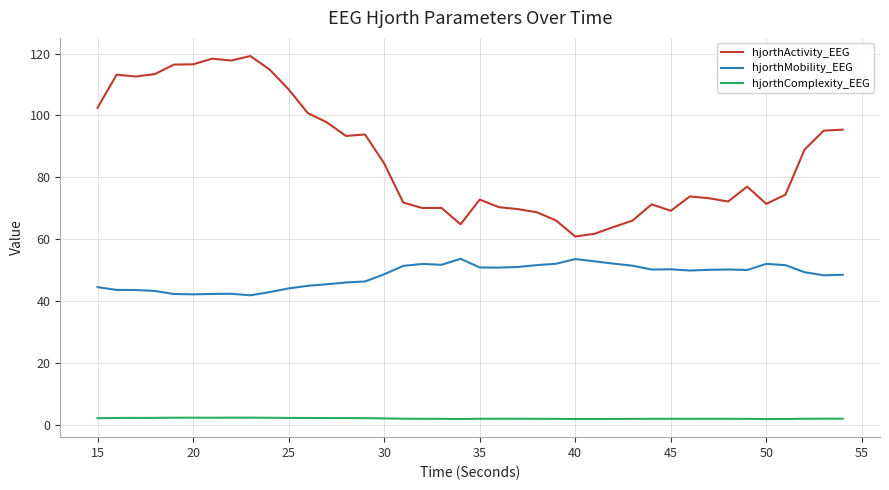

How many lines are shown in the chart?

3